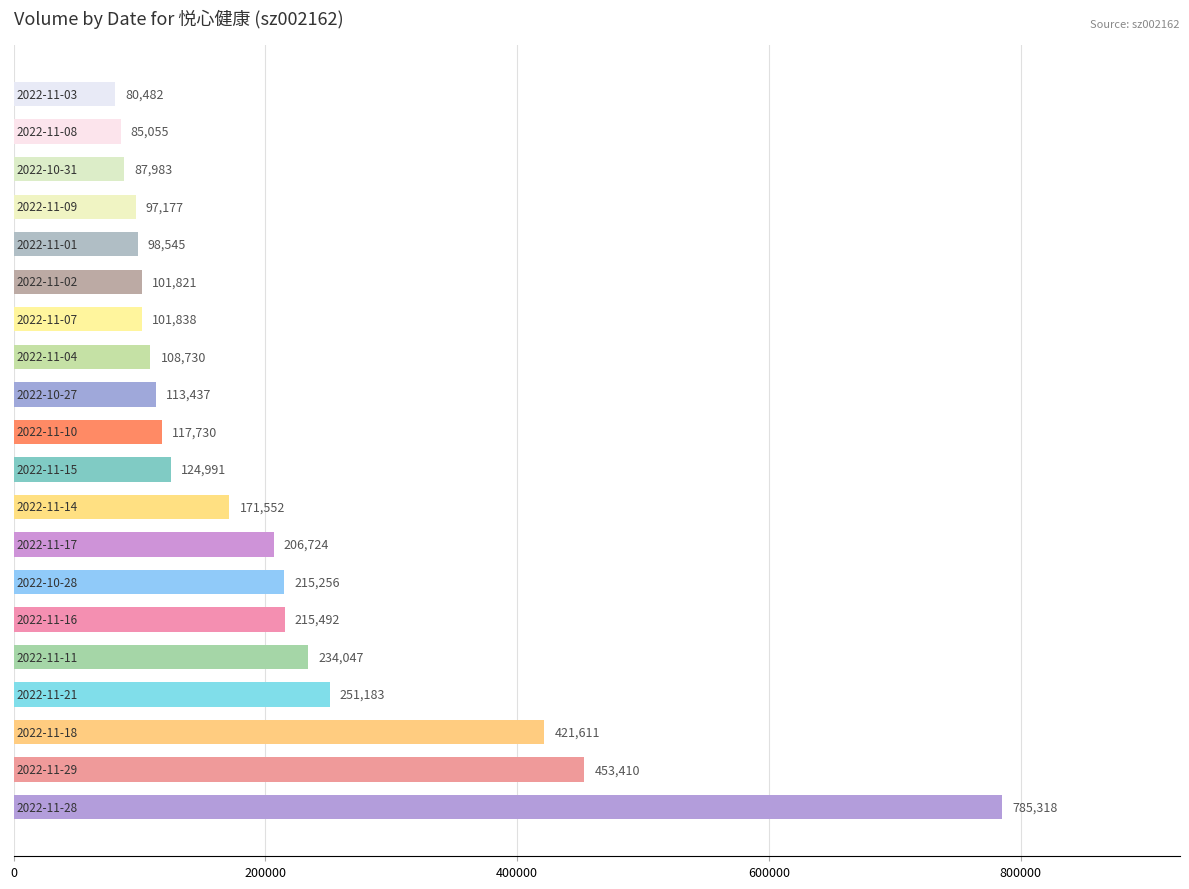

Count the number of data series in this chart.

1